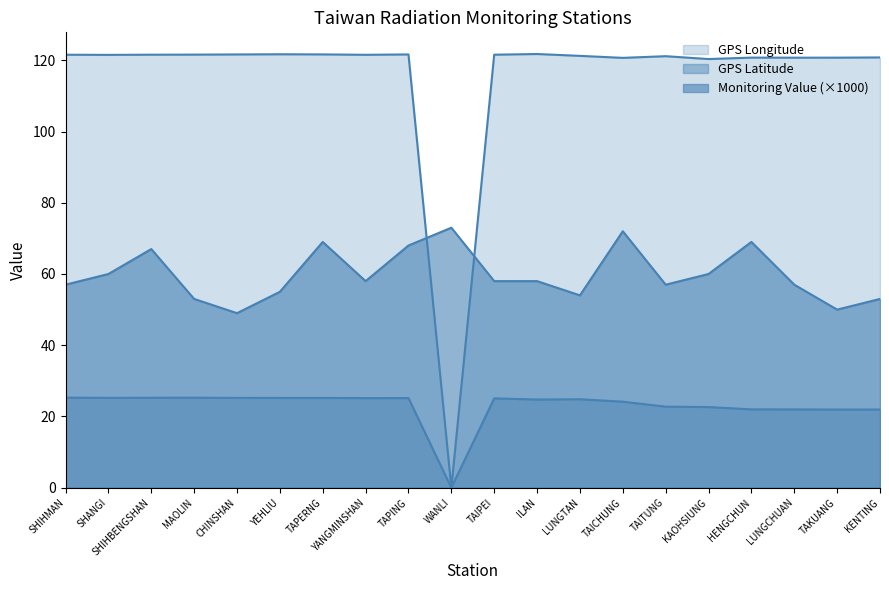

Which category has the lowest value in the Monitoring Value series?

CHINSHAN